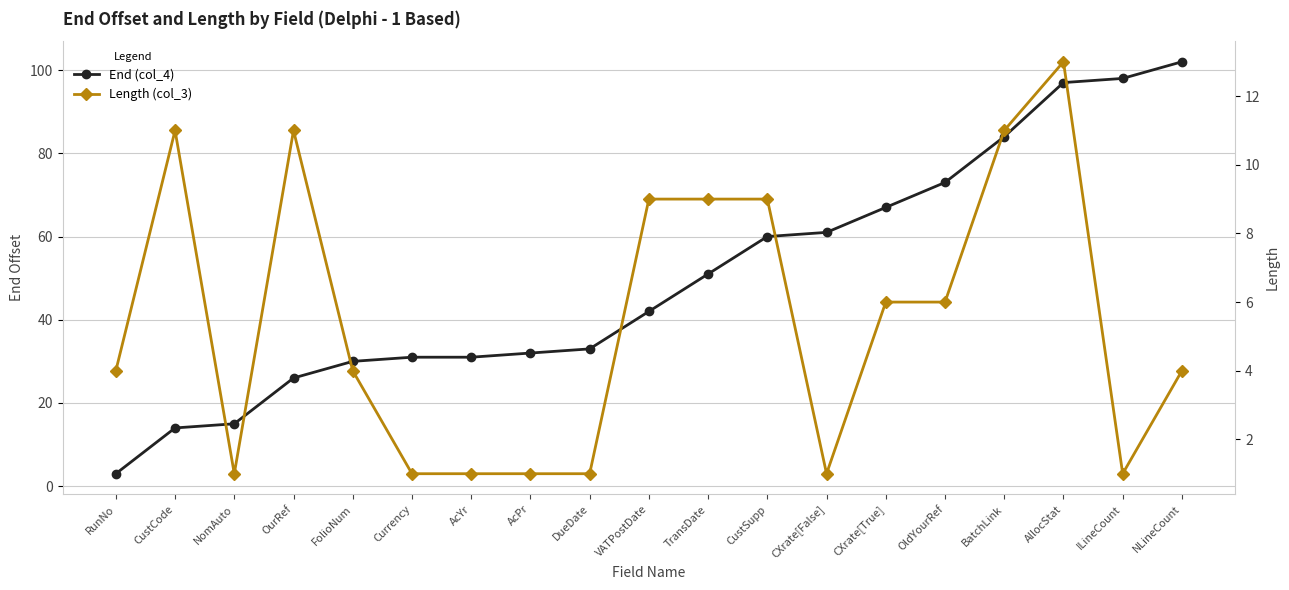

How many interior local peaks does the Length (col_3) series have?

3